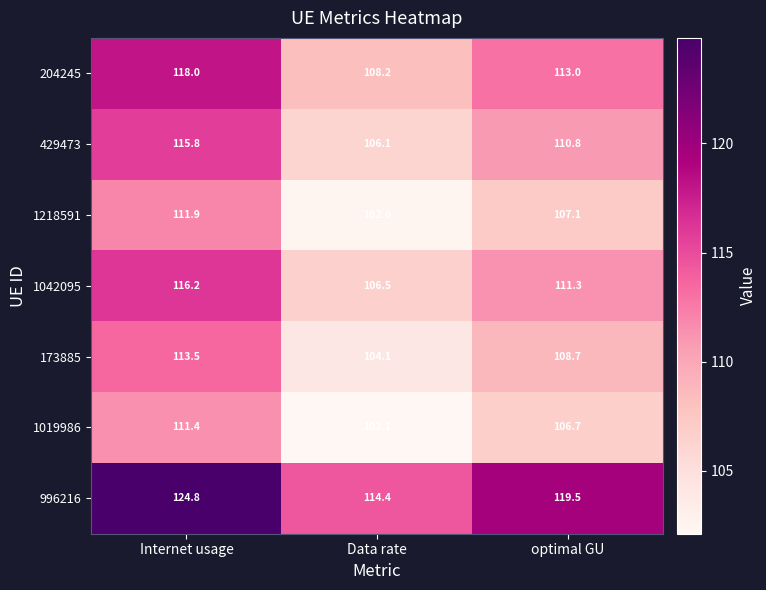

Is the value of 1218591 at Data rate greater than the value of 1042095 at Data rate?

No